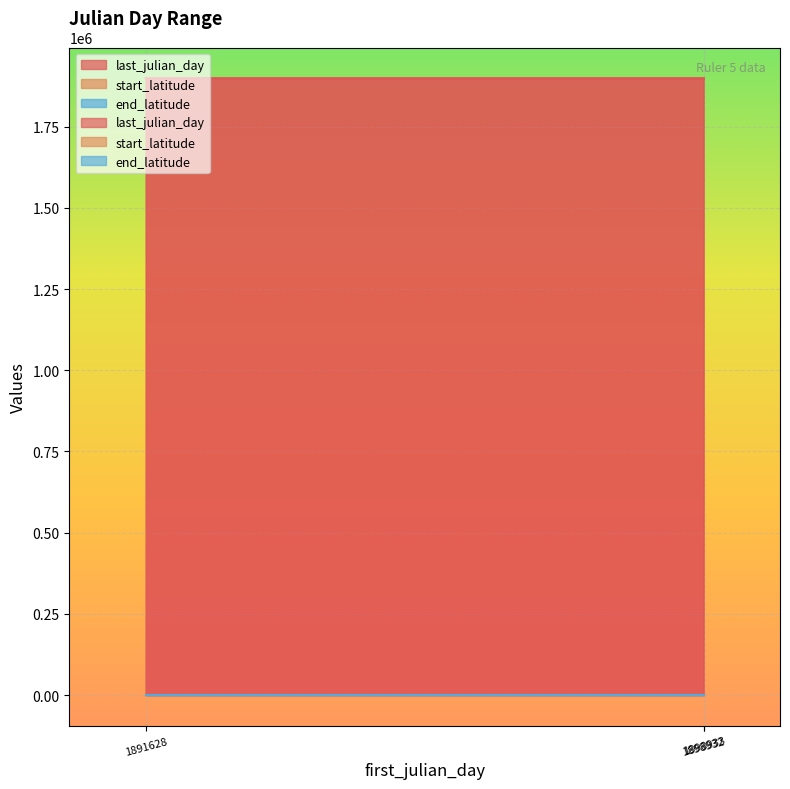

What is the total value across all series at 1891628?

1898961.7